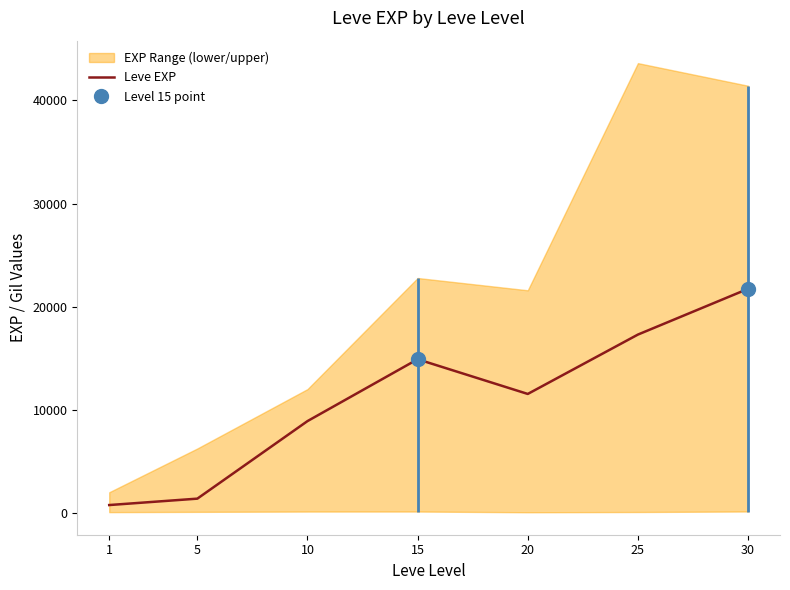

Reading left to right, list all the values displayed in this chart.

800	1420	8930	14920	11560	17310	21740